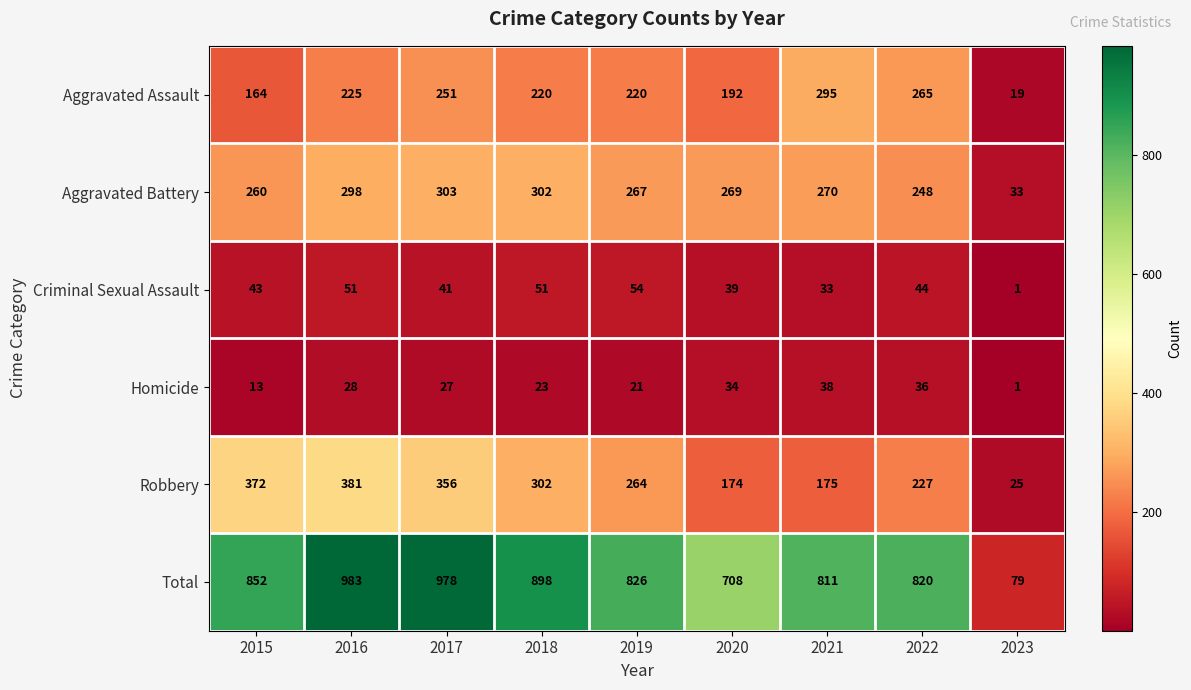

How many series are shown in this chart?

6